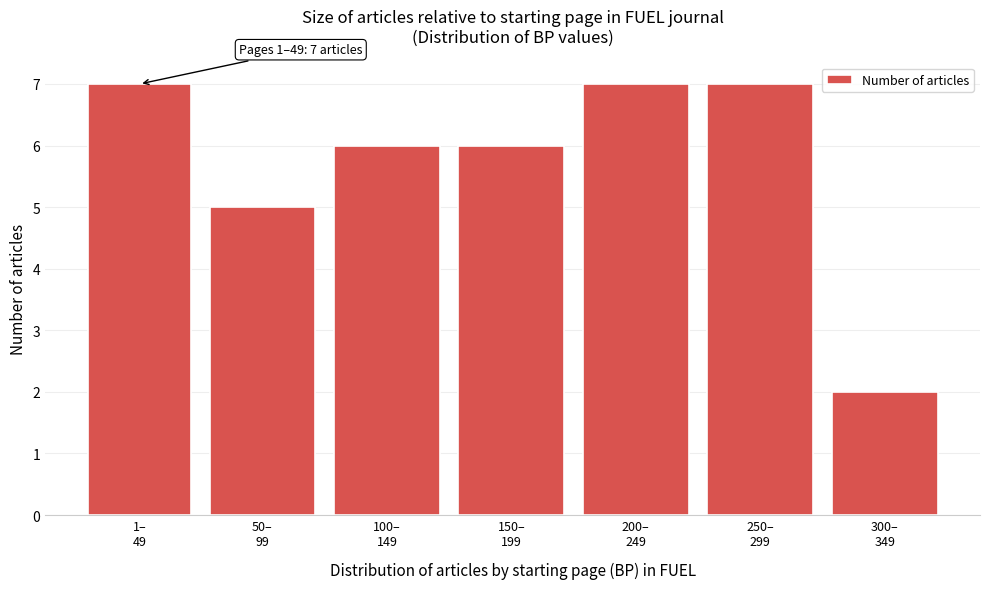

Reading left to right, list all the values displayed in this chart.

7	5	6	6	7	7	2